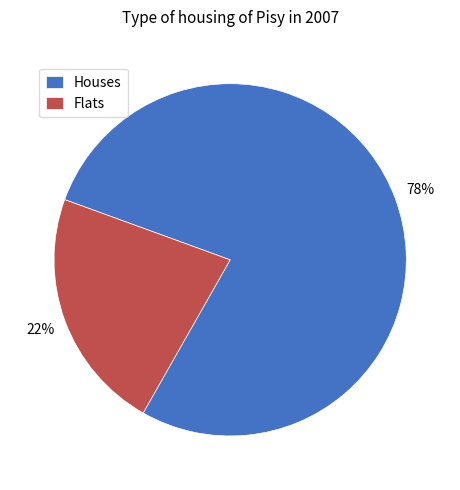

To the nearest percent, what percentage of the pie is Houses?

78%